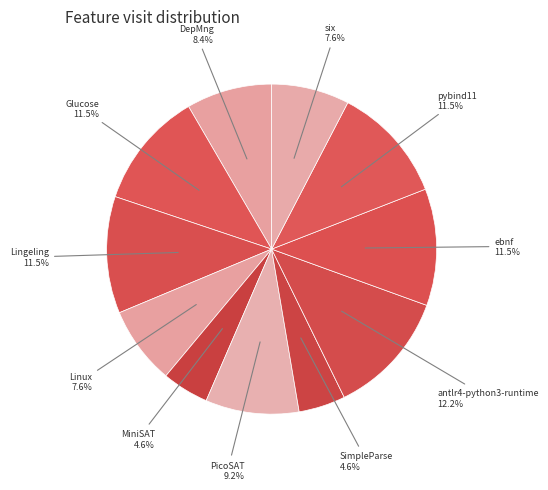

To the nearest percent, what is the difference between the largest and smallest slice percentages?

8%